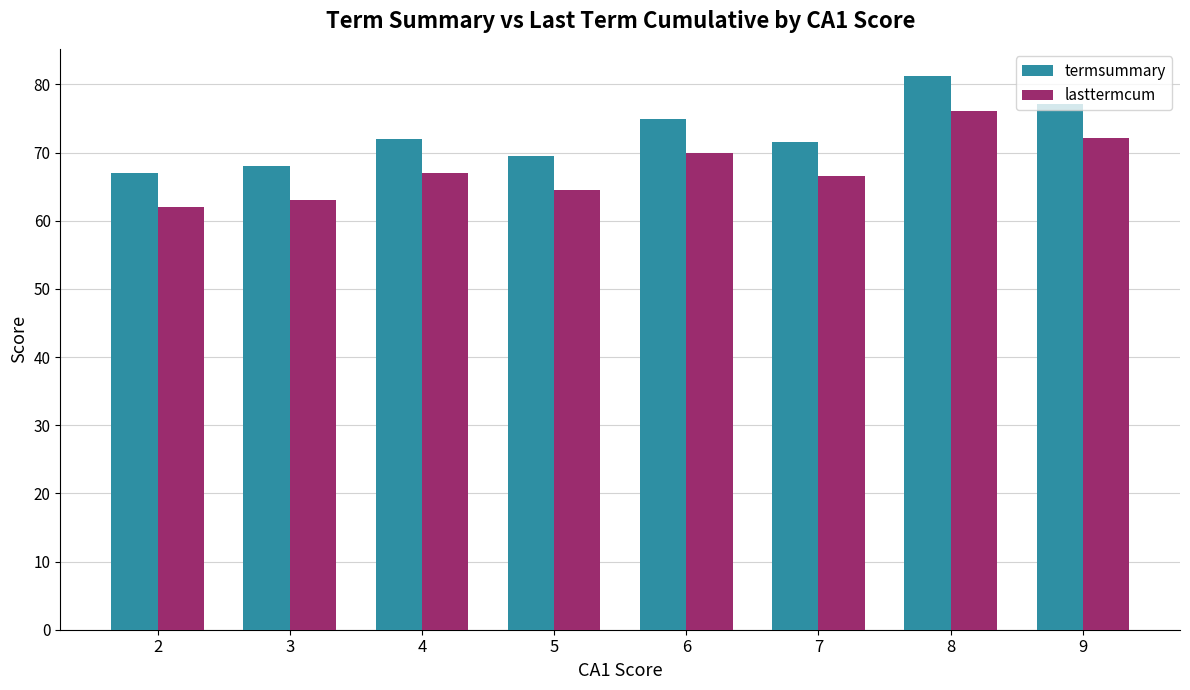

Reading right to left, extract all data points from this chart.

termsummary: 9=77.2	8=81.2	7=71.5	6=75.0	5=69.5	4=72.0	3=68.0	2=67.0
lasttermcum: 9=72.2	8=76.2	7=66.5	6=70.0	5=64.5	4=67.0	3=63.0	2=62.0